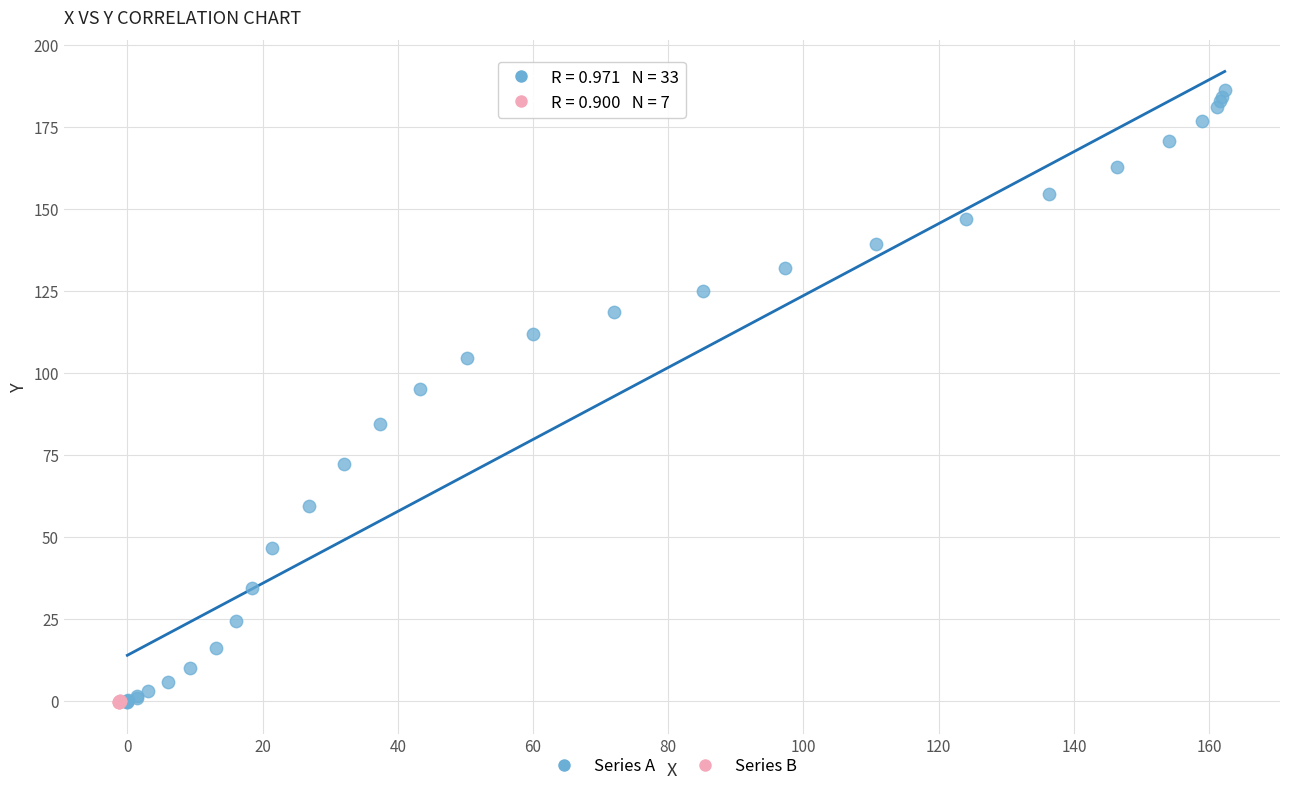

Which series contains the highest Y value?

Series A